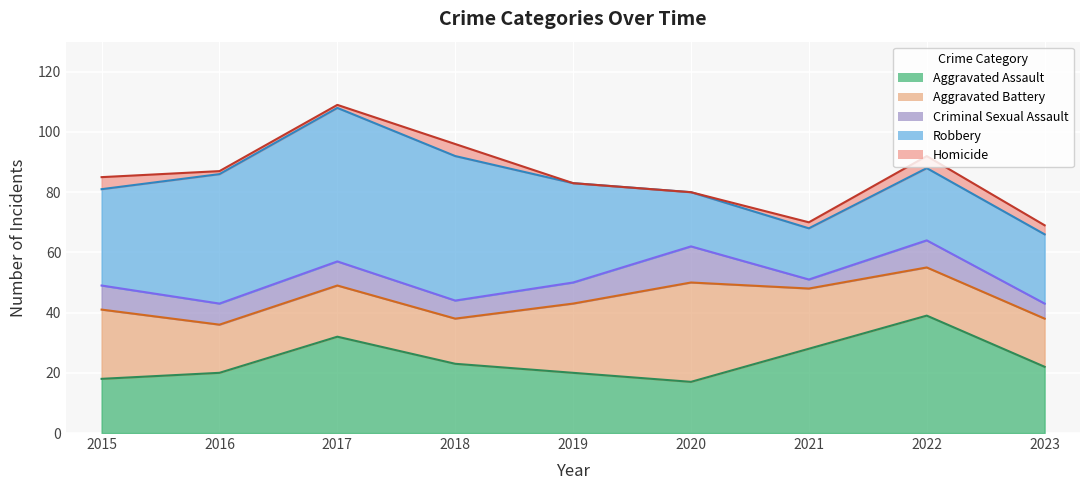

List the labels in order of Aggravated Battery value, smallest first.

2018, 2016, 2022, 2023, 2017, 2021, 2015, 2019, 2020